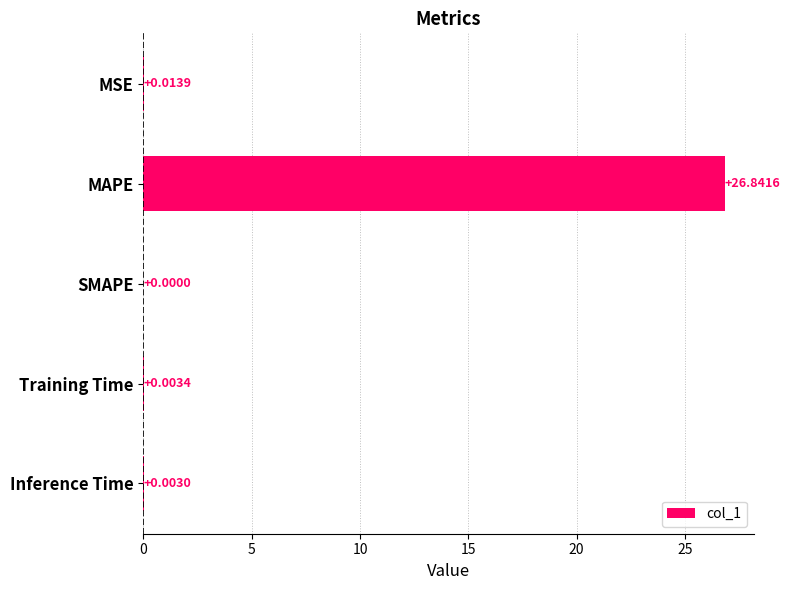

Where is the data nearest to the value 13?

MSE